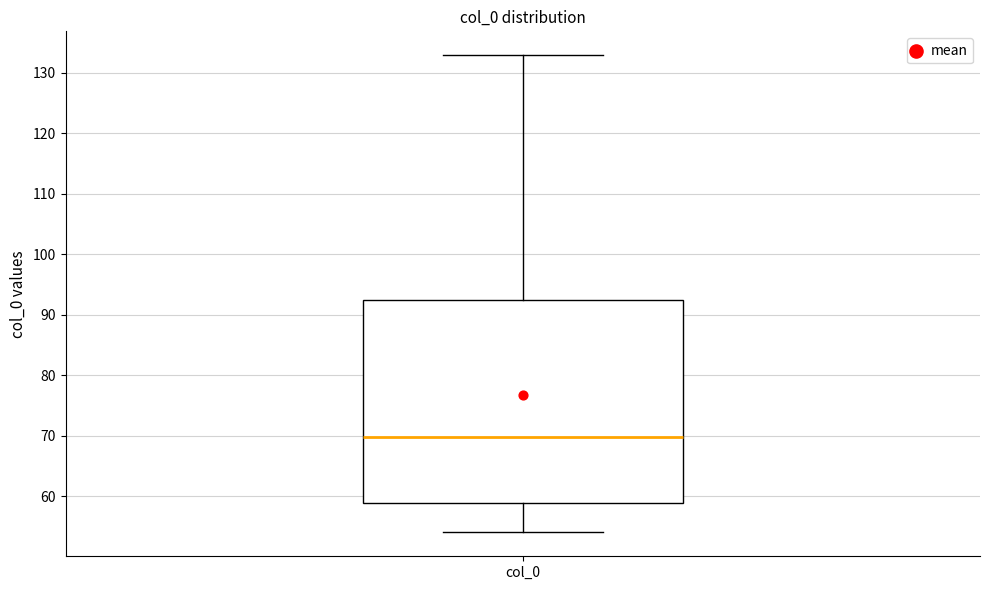

Read this box plot against the y-axis: the position of the median line, the range covered by the box, and the ends of both whiskers. The values are not printed on the chart, so give them approximately, as read against the axis.

median 70, box 59 to 92, whiskers 54 to 133